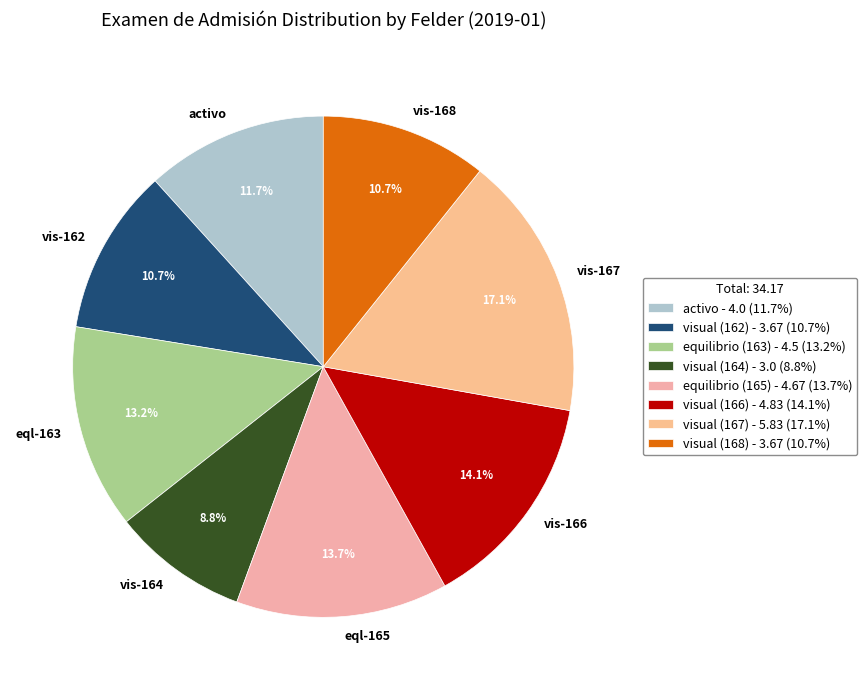

What percentage do visual (166) and visual (164) together represent?

22.9%